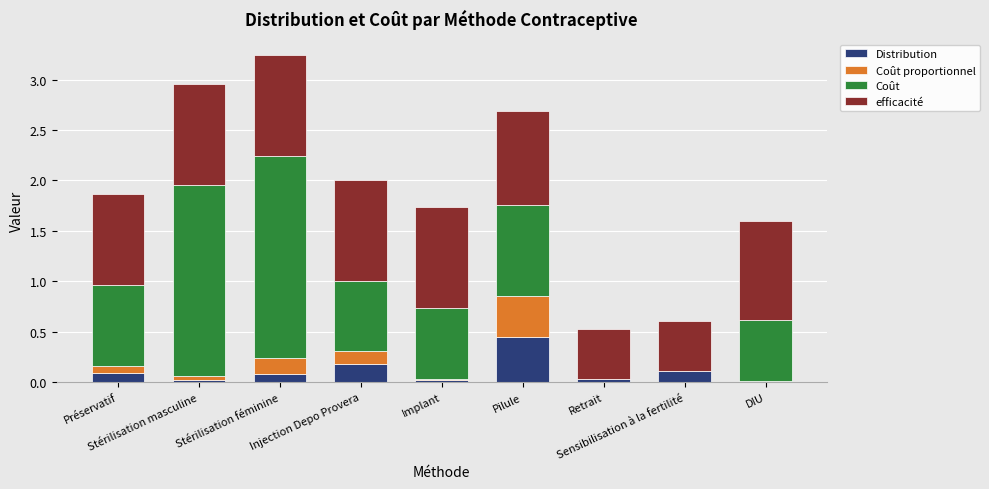

What is the sum of all Coût proportionnel values?

0.8